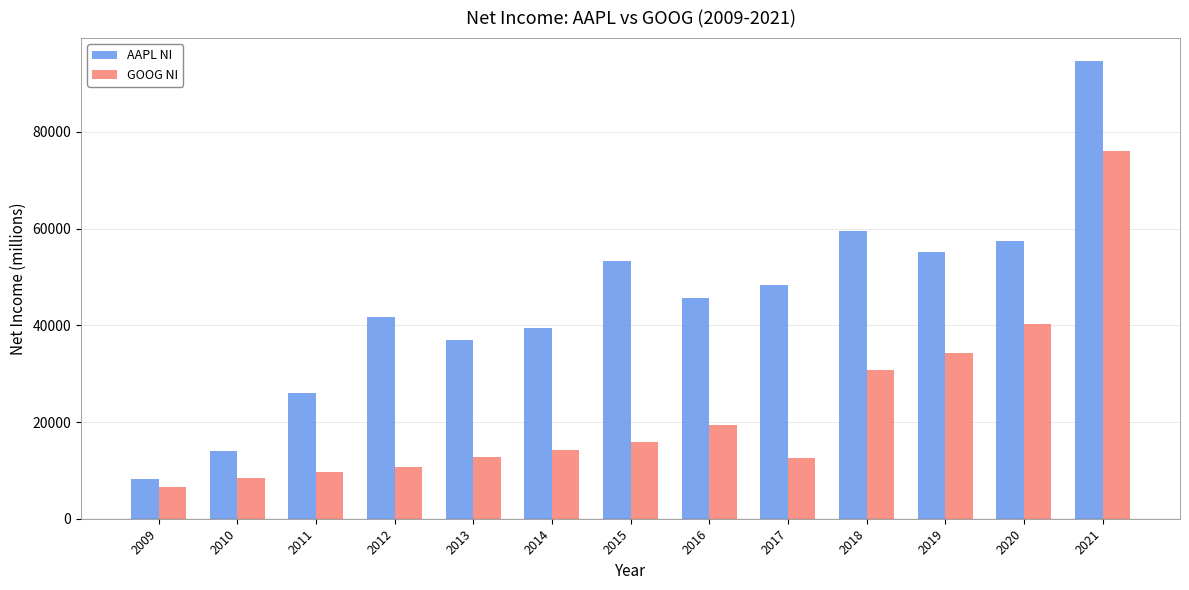

What is the difference between the highest and lowest values at 2014?

25374